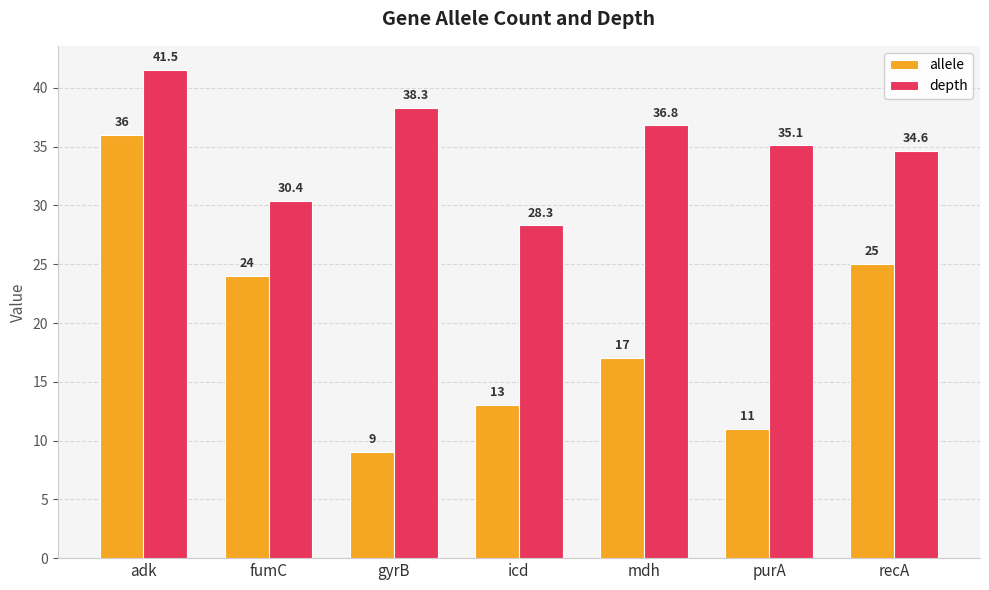

At which category is the sum across all series the highest?

adk